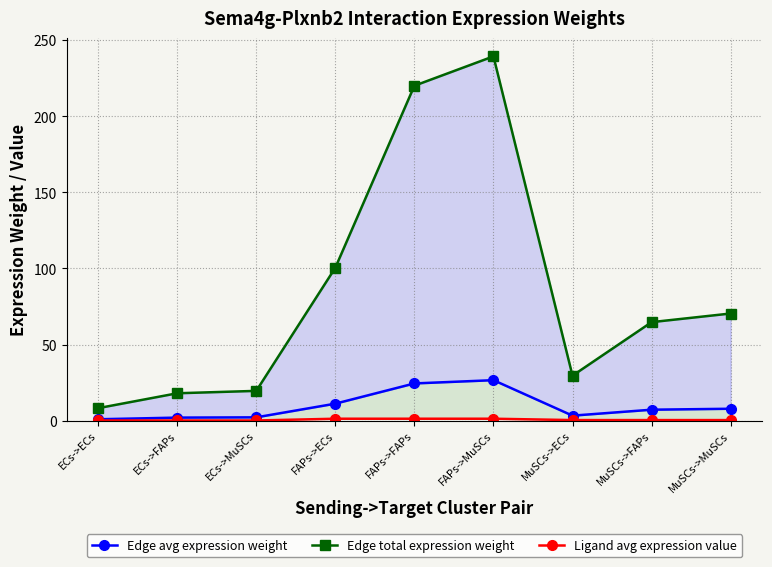

True or false: Edge avg expression weight and Edge total expression weight intersect in this chart.

False